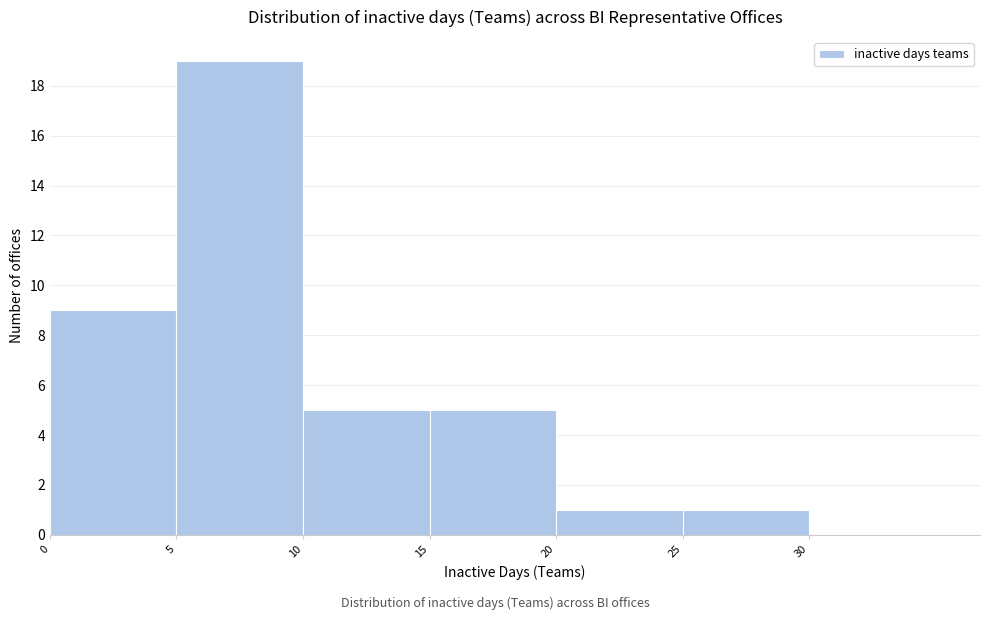

What is the height of the bar covering 25 to 30 on the x-axis? The values are not printed on the chart, so give them approximately, as read against the axis.

1